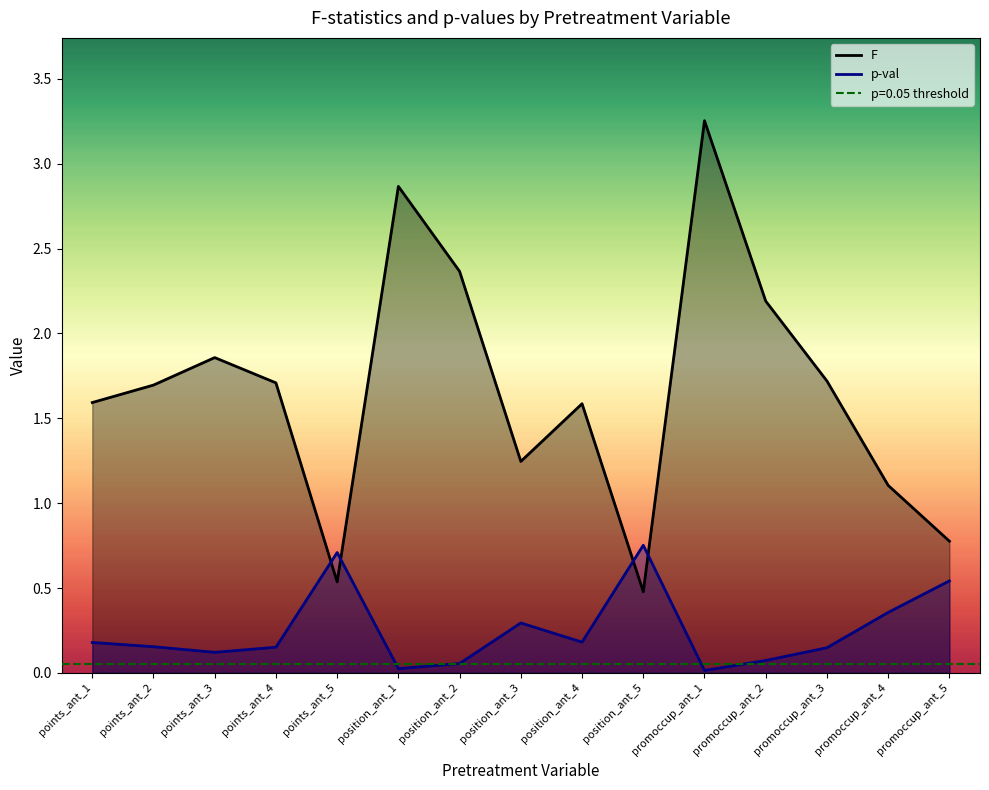

In F, how many points are higher than both neighbors (excluding endpoints)?

4